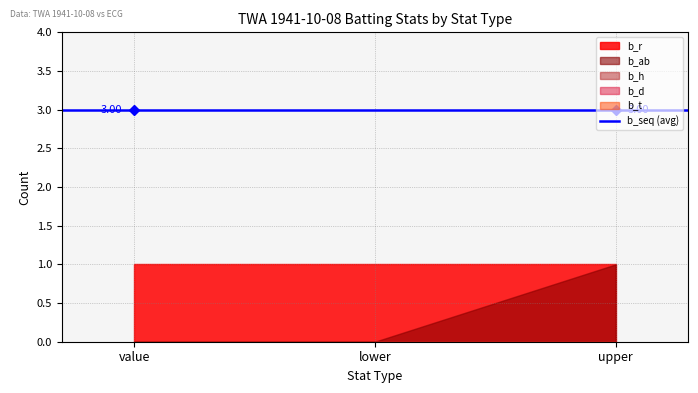

Which series has the largest range (max minus min)?

b_ab